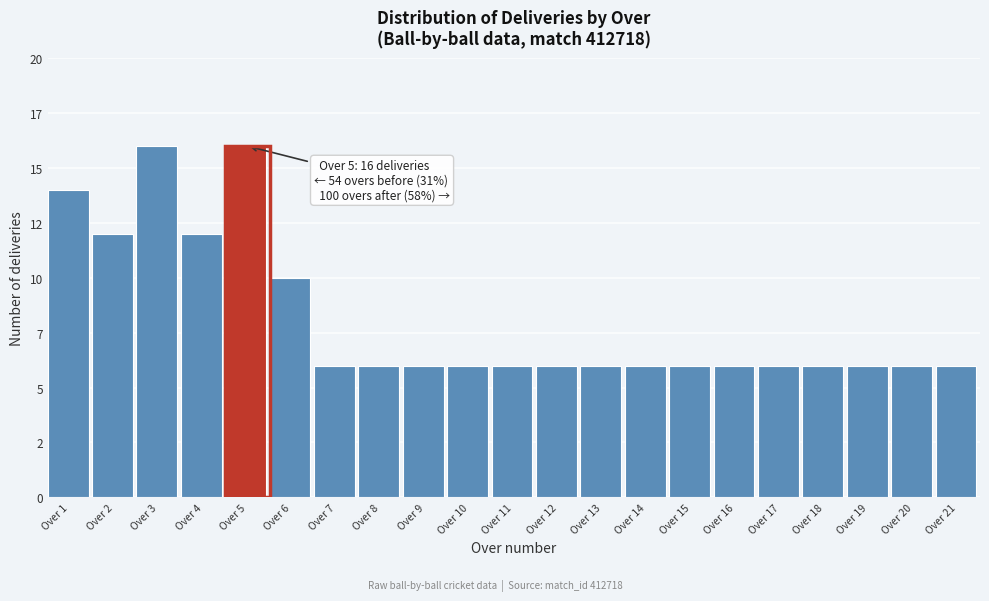

Are the bars horizontal?

No